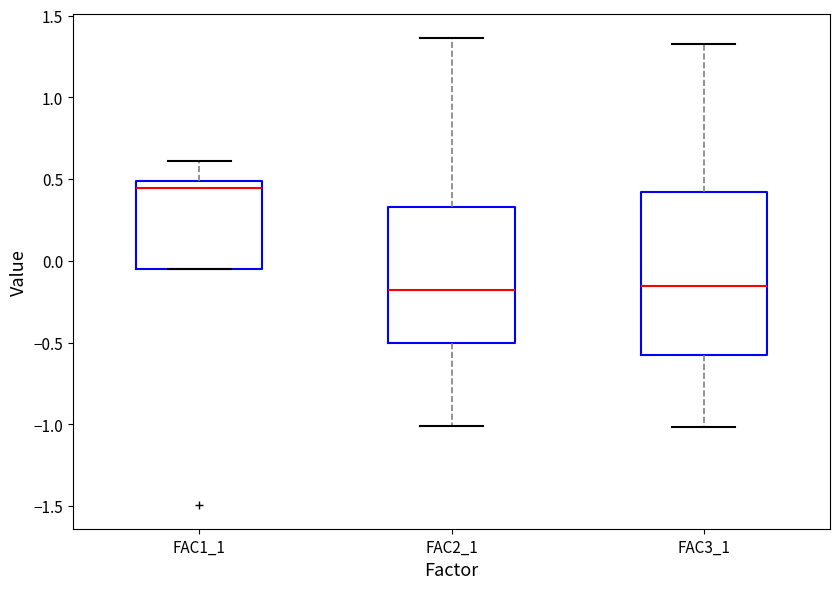

Reading left to right, transcribe this box plot: for each box, give where its median line is, the range the box spans, and where its two whiskers end, as read against the y-axis. The values are not printed on the chart, so give them approximately, as read against the axis.

FAC1_1: median 0.45, box -0.05 to 0.50, whiskers -0.05 to 0.60
FAC2_1: median -0.20, box -0.50 to 0.35, whiskers -1.00 to 1.35
FAC3_1: median -0.15, box -0.60 to 0.40, whiskers -1.00 to 1.35